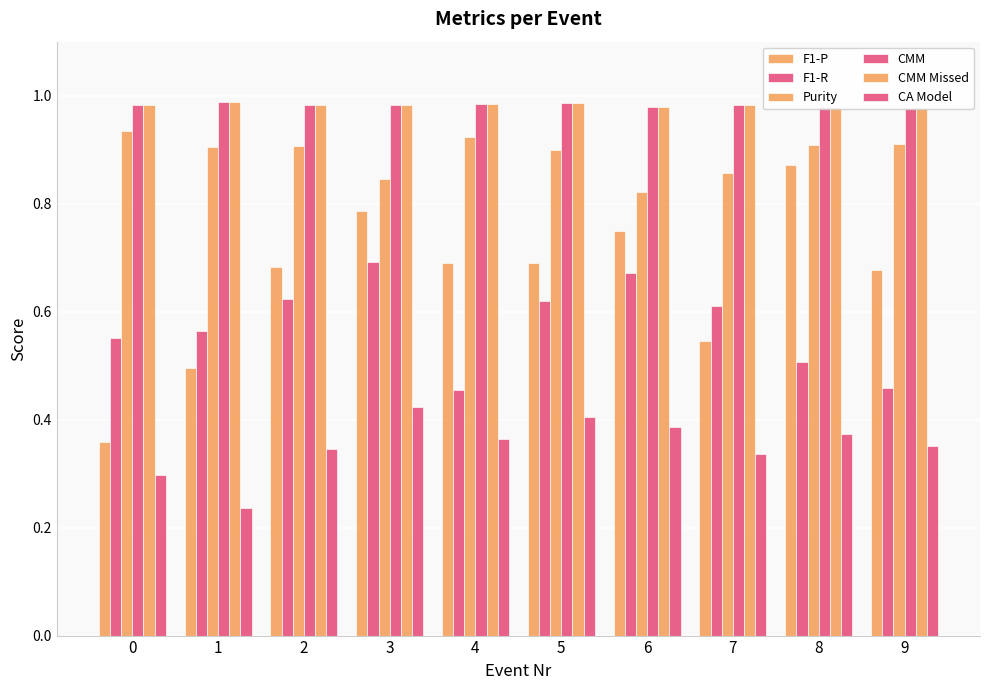

How many distinct data groups are displayed?

6